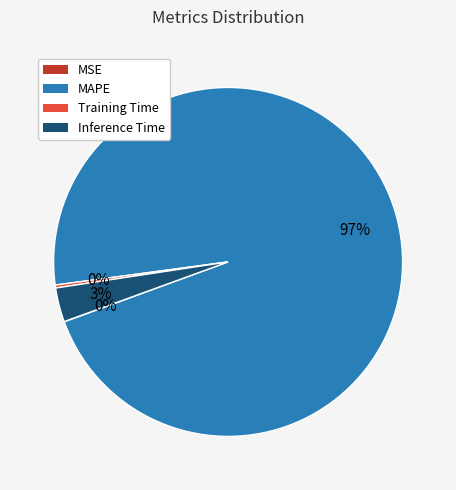

To the nearest percent, what percentage of the pie is Inference Time?

3%